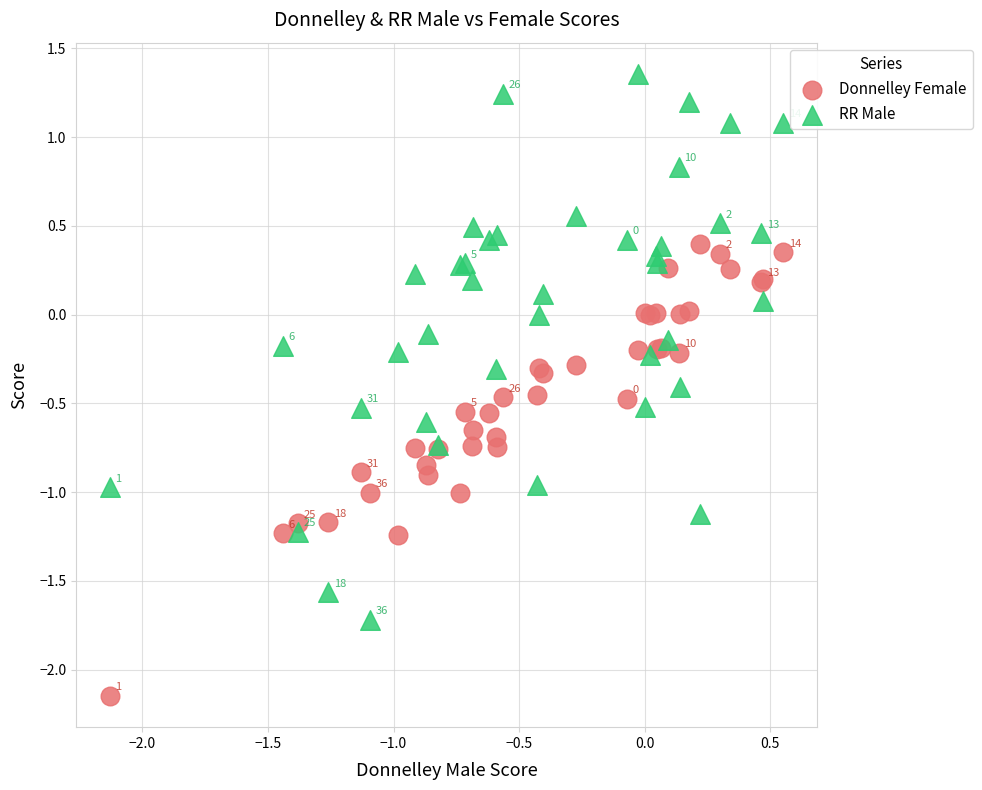

Which series reaches the maximum Y coordinate?

RR Male